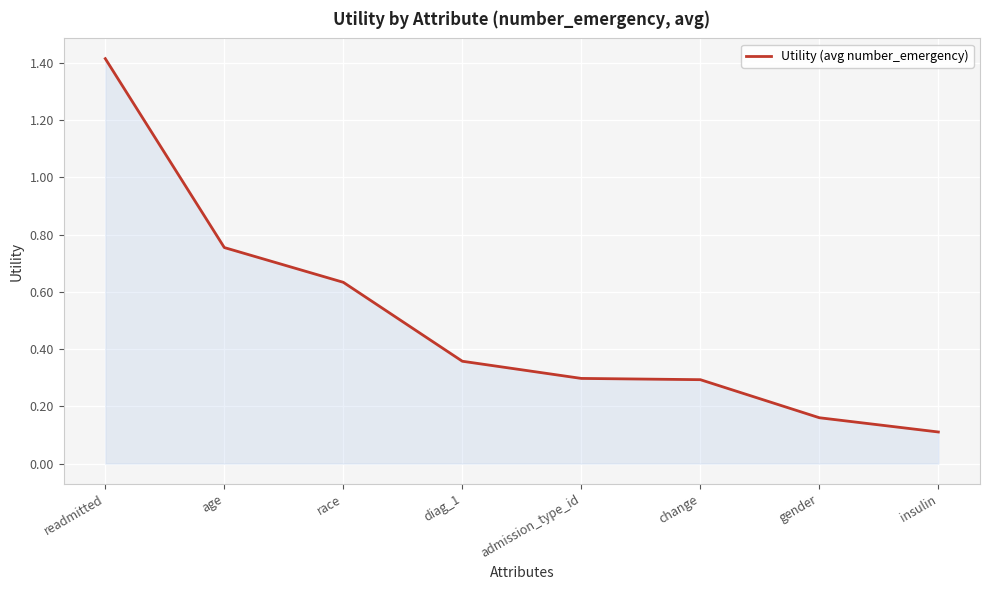

Does the chart display data point markers on the line(s)?

No